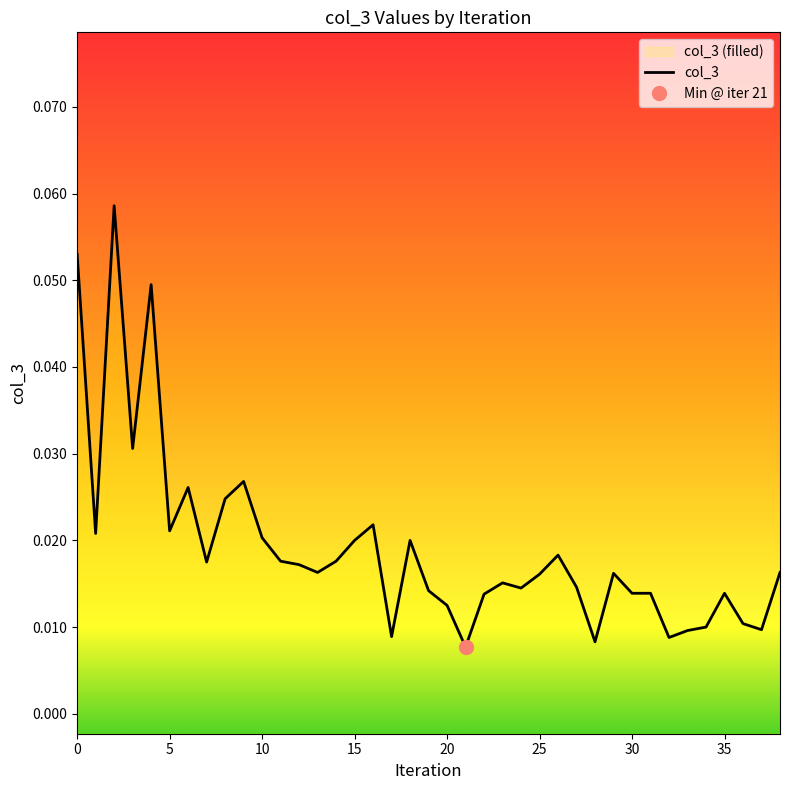

Reading right to left, transcribe all the data shown in this chart.

38=0.0	37=0.0	36=0.0	35=0.0	34=0.0	33=0.0	32=0.0	31=0.0	30=0.0	29=0.0	28=0.0	27=0.0	26=0.0	25=0.0	24=0.0	23=0.0	22=0.0	21=0.0	20=0.0	19=0.0	18=0.0	17=0.0	16=0.0	15=0.0	14=0.0	13=0.0	12=0.0	11=0.0	10=0.0	9=0.0	8=0.0	7=0.0	6=0.0	5=0.0	4=0.0	3=0.0	2=0.1	1=0.0	0=0.1